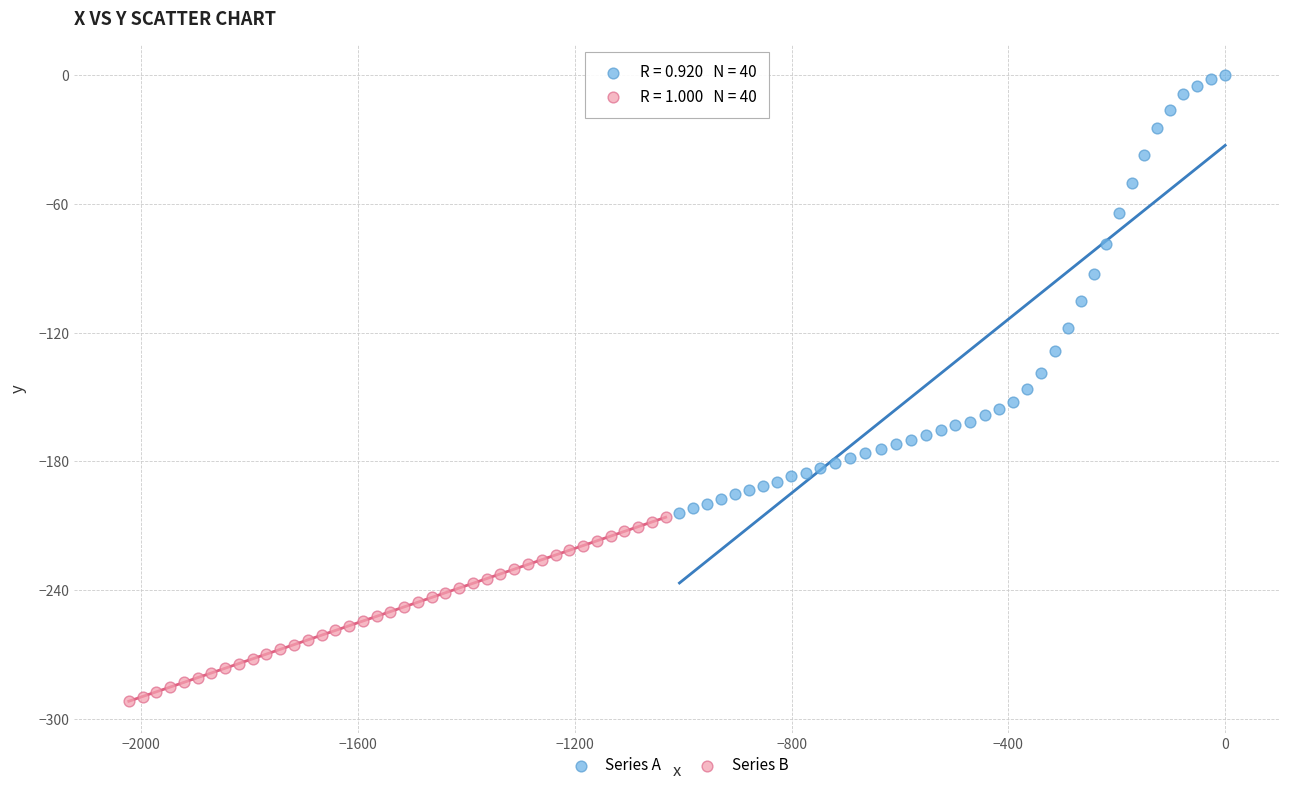

What are all the series names shown in the legend?

Series A, Series B